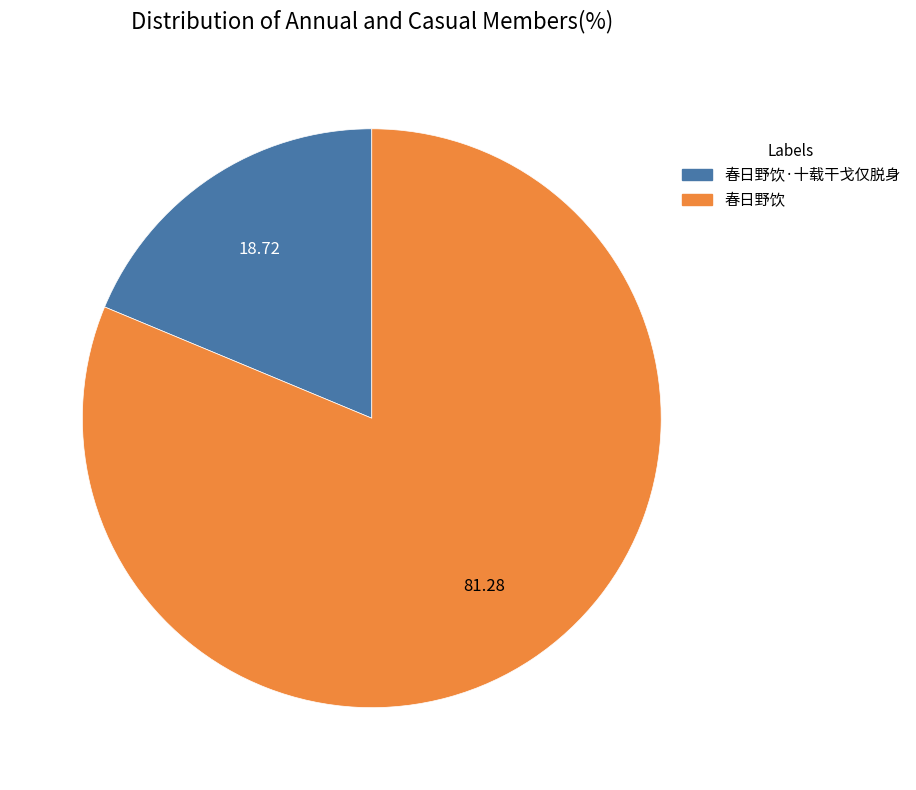

Is 春日野饮·十载干戈仅脱身 the majority of the pie?

No